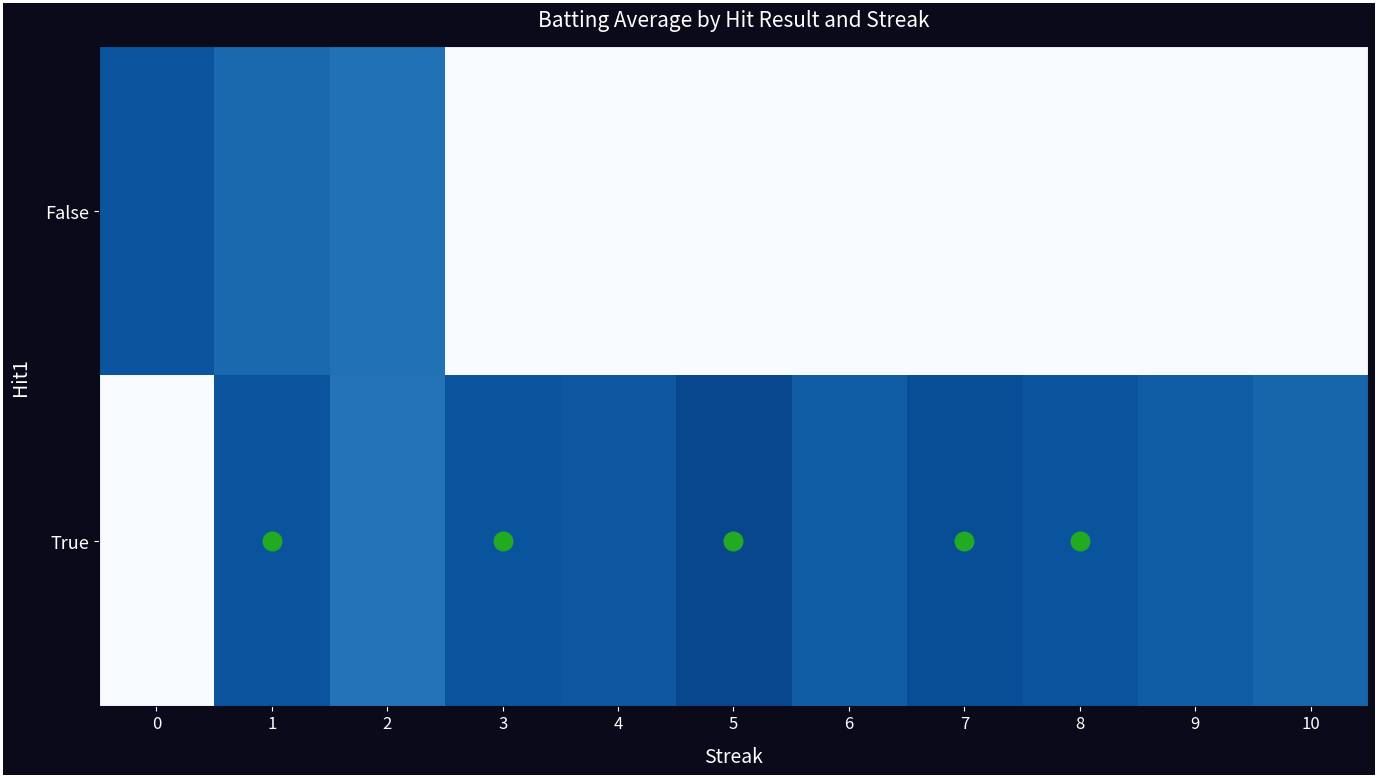

Which has a higher value, 7 or 3?

7